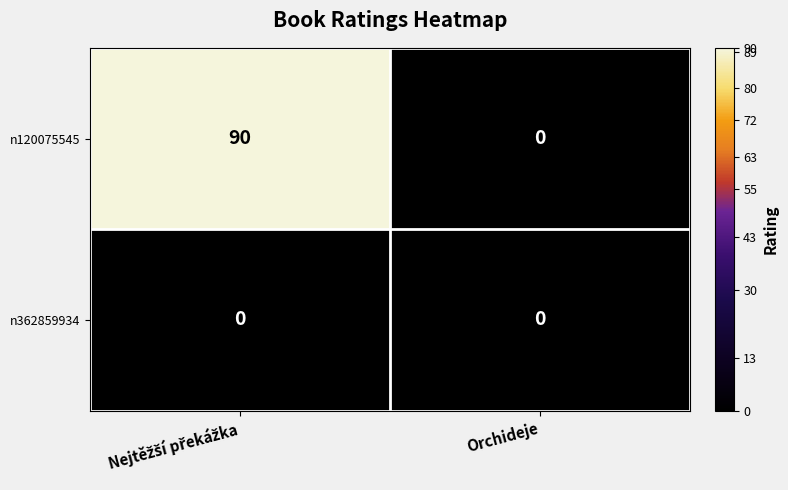

Rank the series by their maximum value, from highest to lowest.

n120075545, n362859934